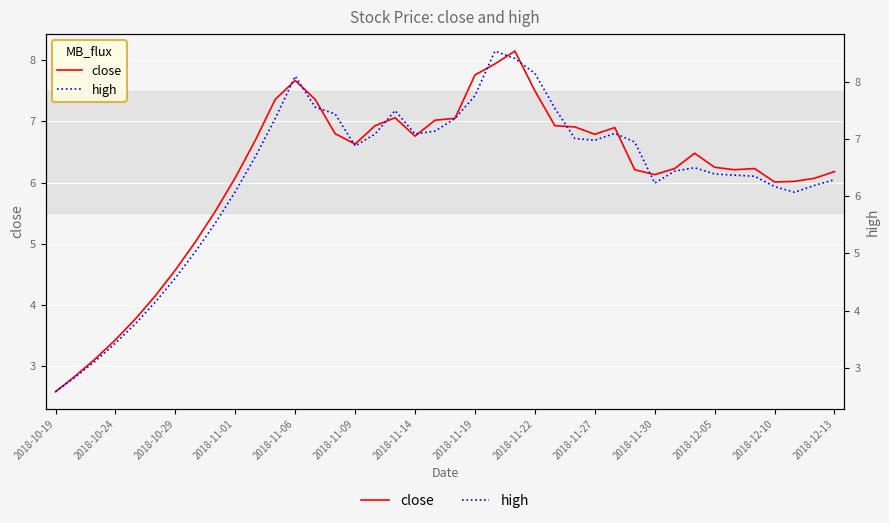

What are all the series names shown in the legend?

close, high